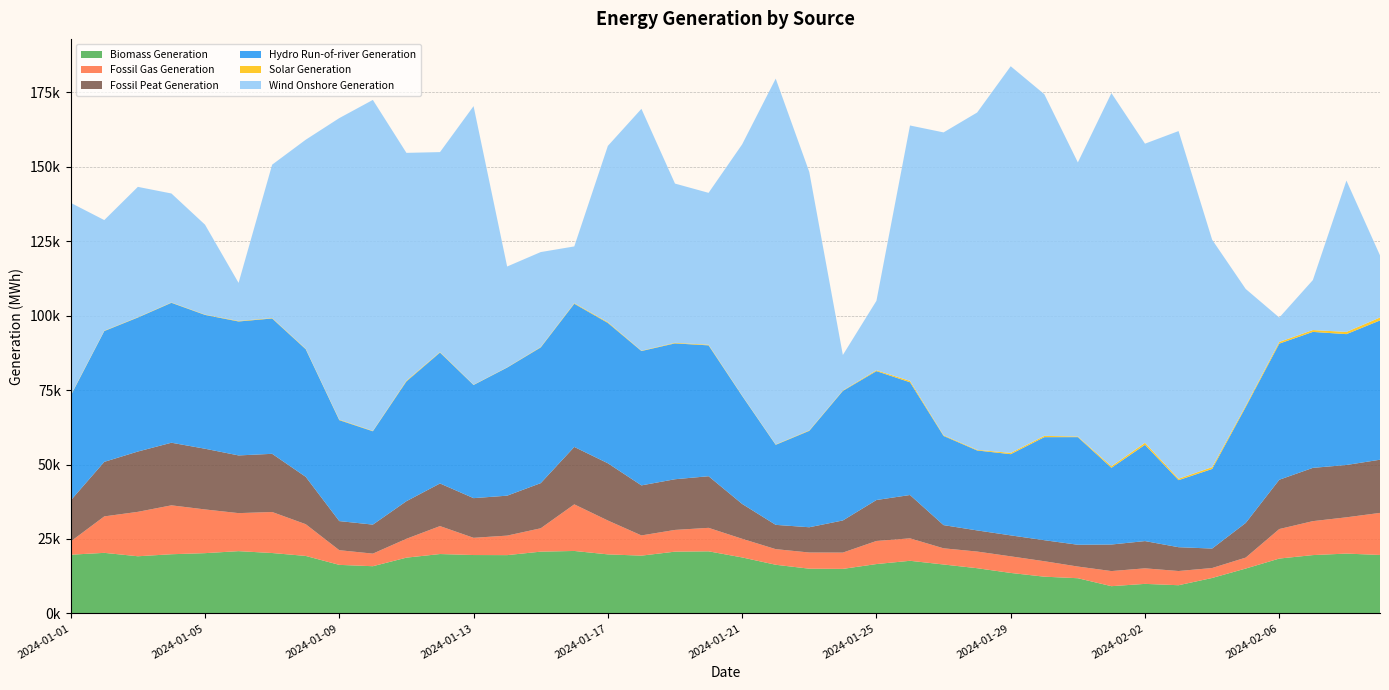

Reading left to right, transcribe all the data shown in this chart.

Biomass Generation: 19705.2	20330.0	19183.8	19864.2	20229.2	20903.0	20272.8	19294.0	16293.0	15842.5	18717.8	19932.0	19595.5	19566.5	20733.5	20965.8	19816.5	19392.8	20734.0	20843.2	18792.0	16328.8	15008.2	14943.8	16564.5	17660.5	16418.8	15173.5	13579.5	12328.5	11805.5	9137.2	9909.2	9454.5	11892.8	15060.5	18414.2	19578.2	20081.0	19623.8
Fossil Gas Generation: 4459.5	12244.2	14920.5	16426.8	14682.5	12769.8	13781.0	10660.8	4933.2	4228.2	6338.2	9389.5	5784.8	6555.2	7848.5	15653.5	11375.0	6791.0	7298.8	7888.2	6262.5	5245.0	5435.8	5473.2	7754.8	7545.0	5435.0	5594.2	5577.5	5192.5	3924.0	5072.5	5219.0	4775.2	3342.0	3676.8	9913.0	11404.8	12184.8	14125.2
Fossil Peat Generation: 13786.2	18318.8	20260.0	21029.0	20394.5	19381.5	19541.8	15912.8	9770.0	9748.0	12629.0	14314.5	13326.0	13414.2	15165.0	19287.5	19232.0	16808.5	17024.0	17337.8	11710.8	8159.5	8485.2	10795.8	13757.5	14554.2	7790.8	7099.8	7044.2	7061.5	7320.2	8919.0	9154.2	7996.5	6537.5	11639.2	16558.5	17894.0	17578.5	17863.5
Hydro Run-of-river Generation: 35188.2	43941.0	45011.5	47000.5	44948.5	44993.5	45461.5	42874.2	33914.8	31357.0	40237.8	43975.2	38013.8	43029.8	45583.2	48095.0	47135.8	45132.8	45633.0	43958.2	36286.5	26888.2	32385.8	43512.8	43300.8	37866.0	29959.2	26853.0	27272.8	34610.5	36147.8	25770.2	32339.8	22525.5	26732.5	38938.2	45728.8	45672.8	43950.2	46782.5
Solar Generation: 150.0	119.8	109.8	112.5	113.8	171.2	149.2	150.8	177.0	123.0	244.0	162.5	84.8	84.2	144.0	200.0	250.8	112.8	195.5	216.5	120.5	114.5	158.0	154.0	291.0	478.5	228.5	218.2	423.8	425.2	215.2	513.8	678.5	481.2	617.2	443.0	559.2	624.5	747.5	987.8
Wind Onshore Generation: 64608.8	37155.8	43780.2	36606.5	30202.8	12798.0	51510.5	70204.0	101272.0	111171.8	76520.0	67168.2	93581.5	33862.5	31887.2	19059.0	59218.8	81238.0	53484.0	51015.0	84373.5	122886.0	86797.5	11912.2	23319.0	85777.0	101725.0	113298.5	129882.2	114780.8	92064.8	125346.8	100476.2	116774.2	76396.8	39209.8	8188.8	16781.0	50840.2	20871.2